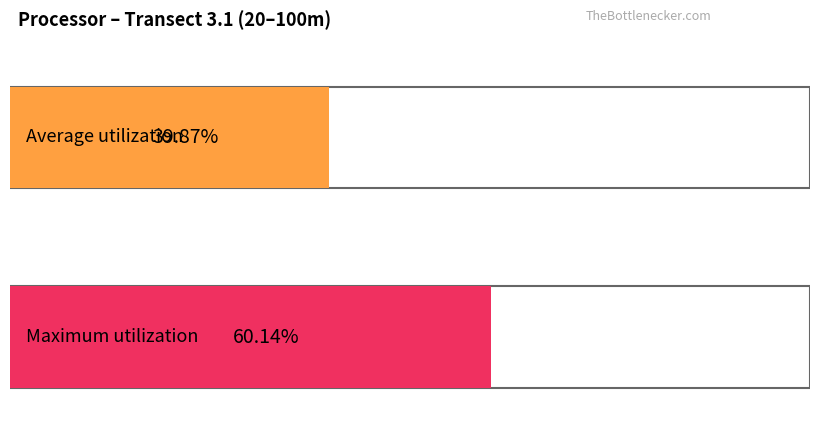

List the series in order of their peak value, highest first.

Maximum utilization, Average utilization